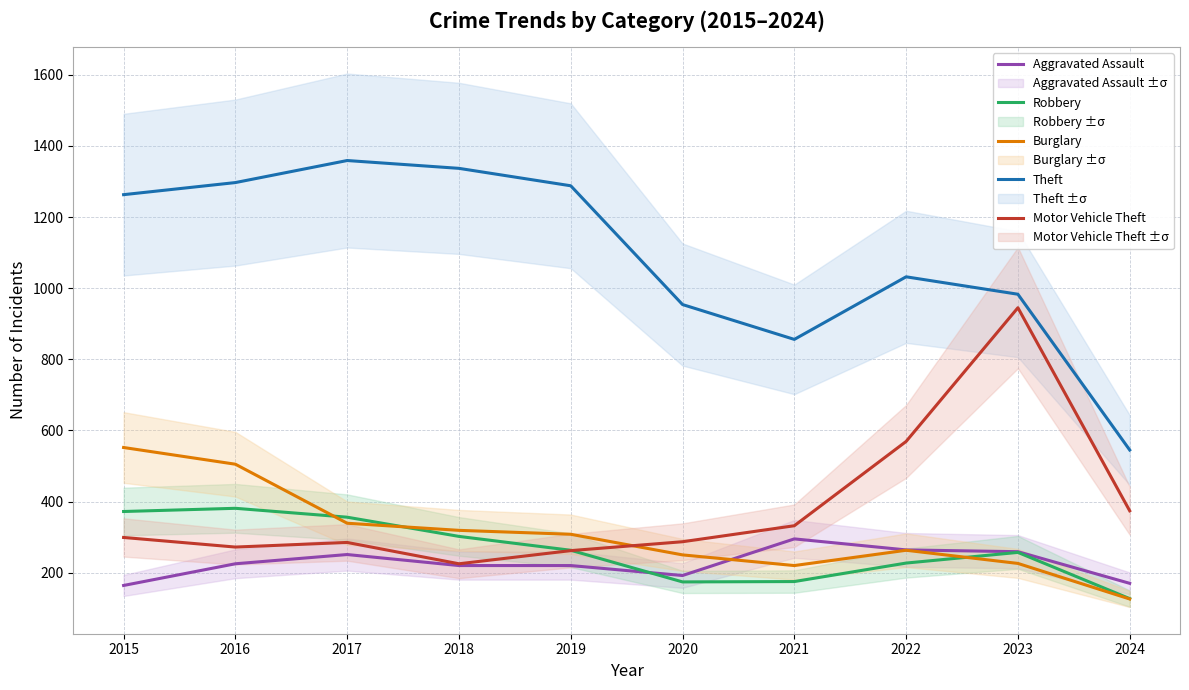

Reading left to right, extract all data points from this chart.

Aggravated Assault: 2015=164	2016=225	2017=251	2018=220	2019=220	2020=192	2021=295	2022=264	2023=259	2024=170
Robbery: 2015=372	2016=381	2017=356	2018=302	2019=263	2020=174	2021=175	2022=227	2023=257	2024=127
Burglary: 2015=552	2016=505	2017=339	2018=319	2019=308	2020=250	2021=220	2022=263	2023=226	2024=126
Theft: 2015=1263	2016=1297	2017=1359	2018=1337	2019=1288	2020=954	2021=856	2022=1032	2023=983	2024=545
Motor Vehicle Theft: 2015=299	2016=272	2017=285	2018=225	2019=262	2020=287	2021=332	2022=569	2023=945	2024=374